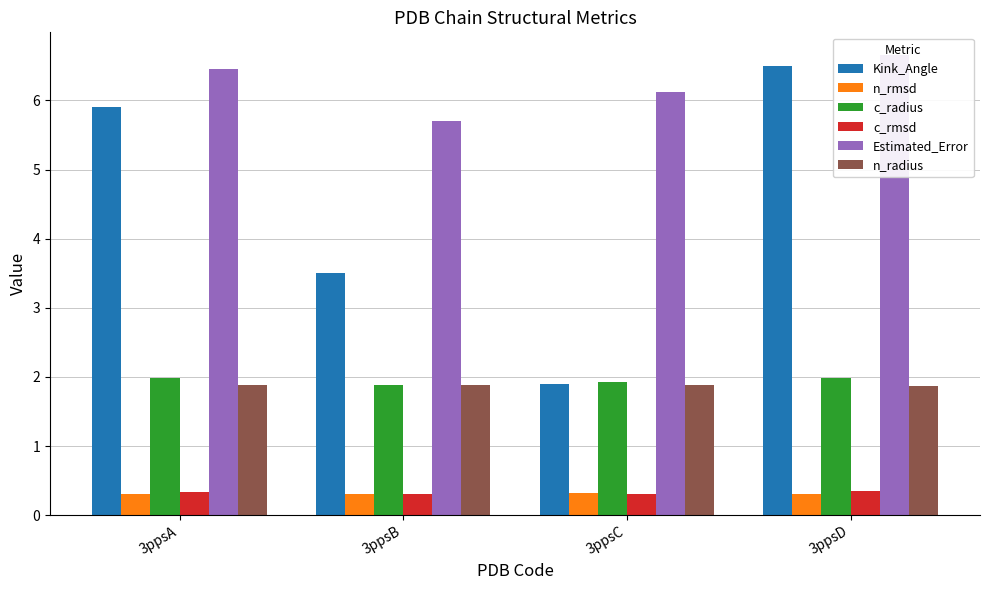

Which label corresponds to the largest value in the chart?

3ppsD